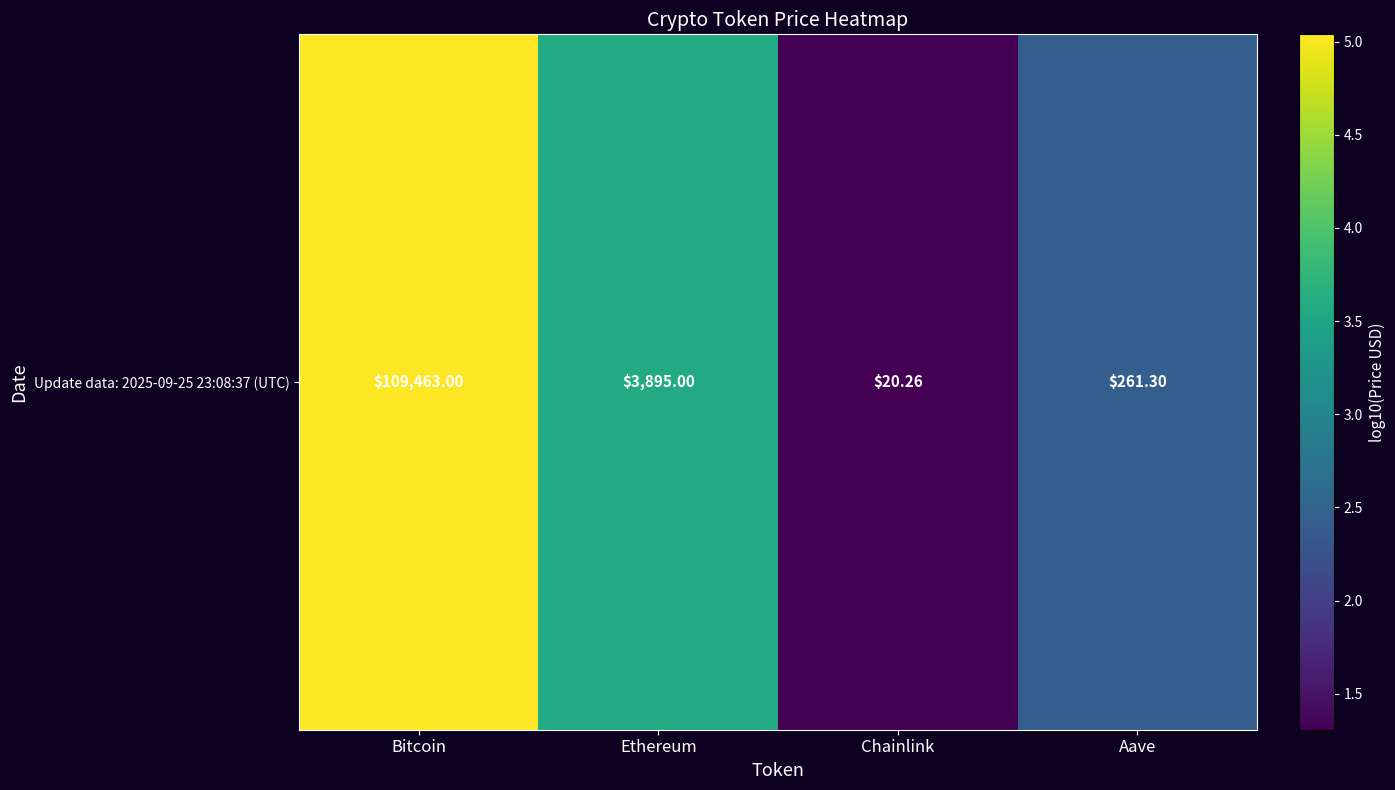

Reading left to right, list all the values displayed in this chart.

Bitcoin=5.0	Ethereum=3.6	Chainlink=1.3	Aave=2.4